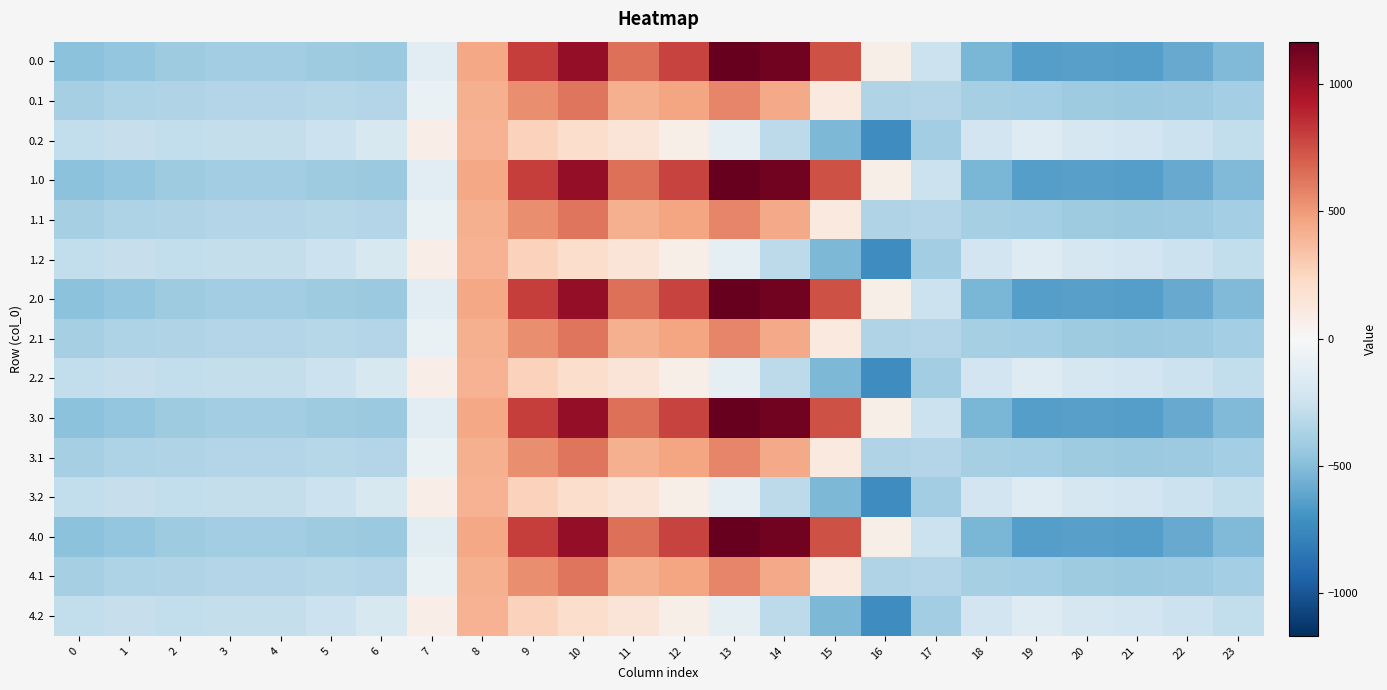

Count the number of categories in the chart.

24